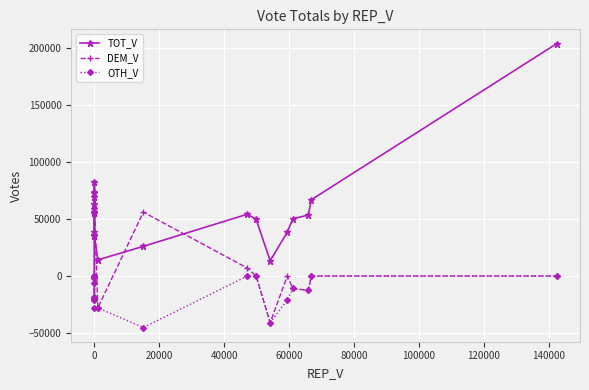

What is the highest value of the TOT_V series?

203609